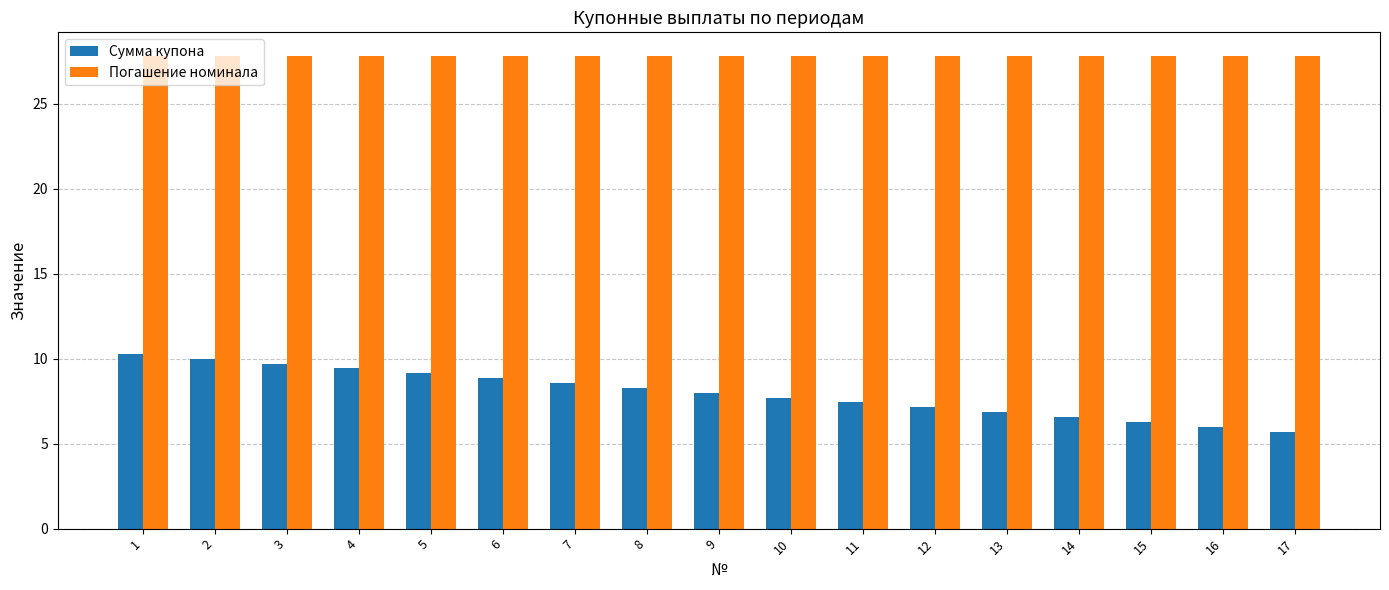

True or false: Погашение номинала has a value of 27.8 at 14.

True